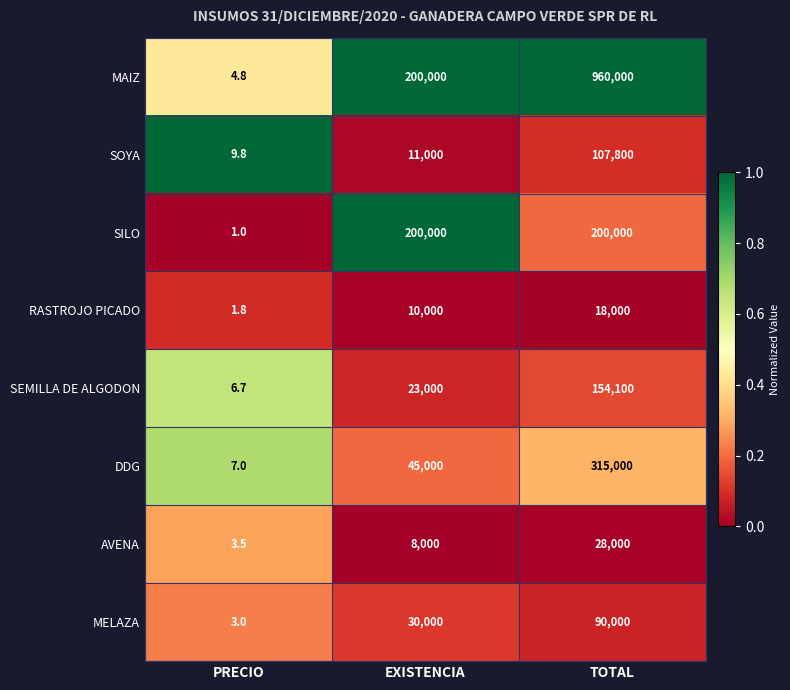

Reading right to left, transcribe all the data shown in this chart.

MAIZ: 960000.0	200000.0	4.8
SOYA: 107800.0	11000.0	9.8
SILO: 200000.0	200000.0	1.0
RASTROJO PICADO: 18000.0	10000.0	1.8
SEMILLA DE ALGODON: 154100.0	23000.0	6.7
DDG: 315000.0	45000.0	7.0
AVENA: 28000.0	8000.0	3.5
MELAZA: 90000.0	30000.0	3.0